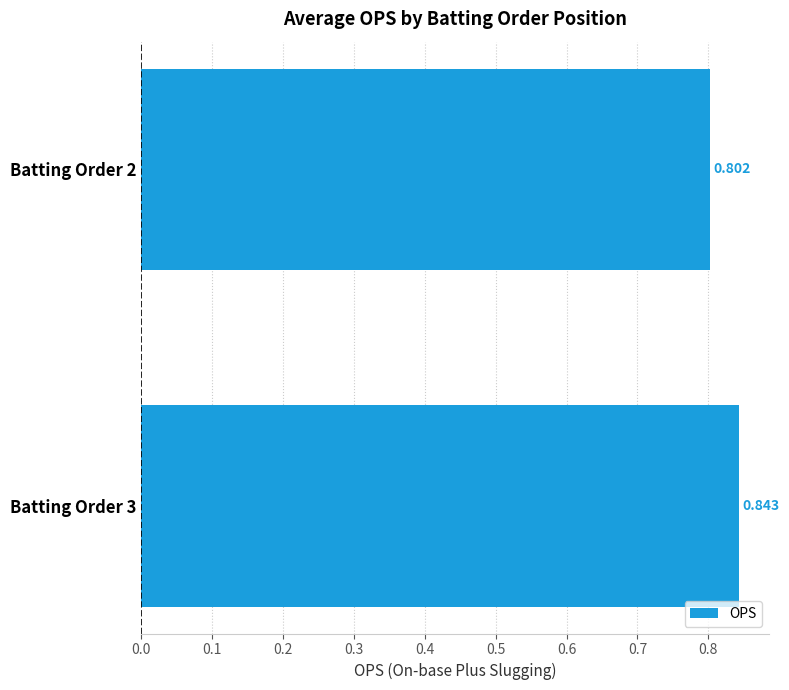

Rank the categories by value from lowest to highest.

Batting Order 2, Batting Order 3